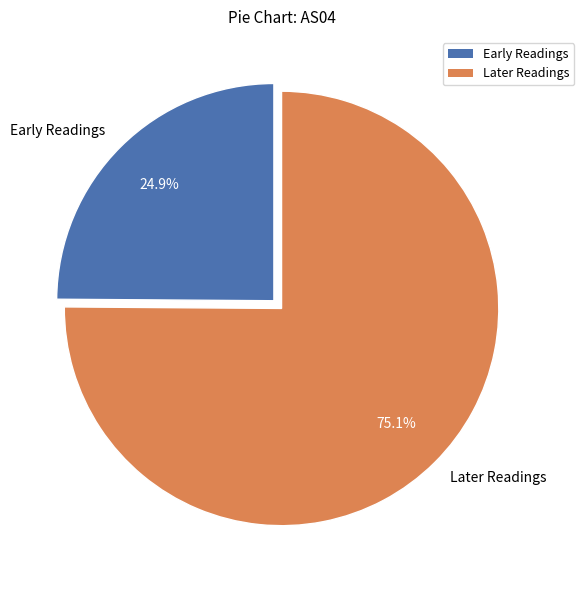

Which has a higher value, Early Readings or Later Readings?

Later Readings